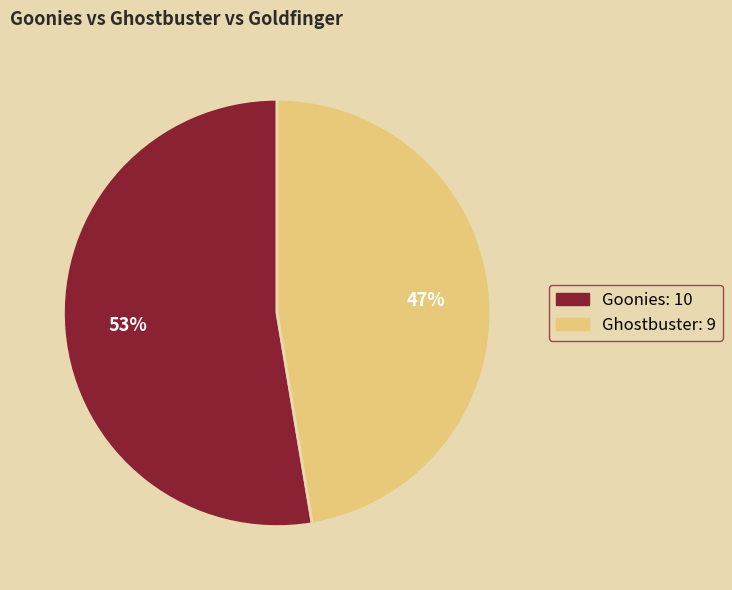

To the nearest percent, what is the average slice percentage?

50%